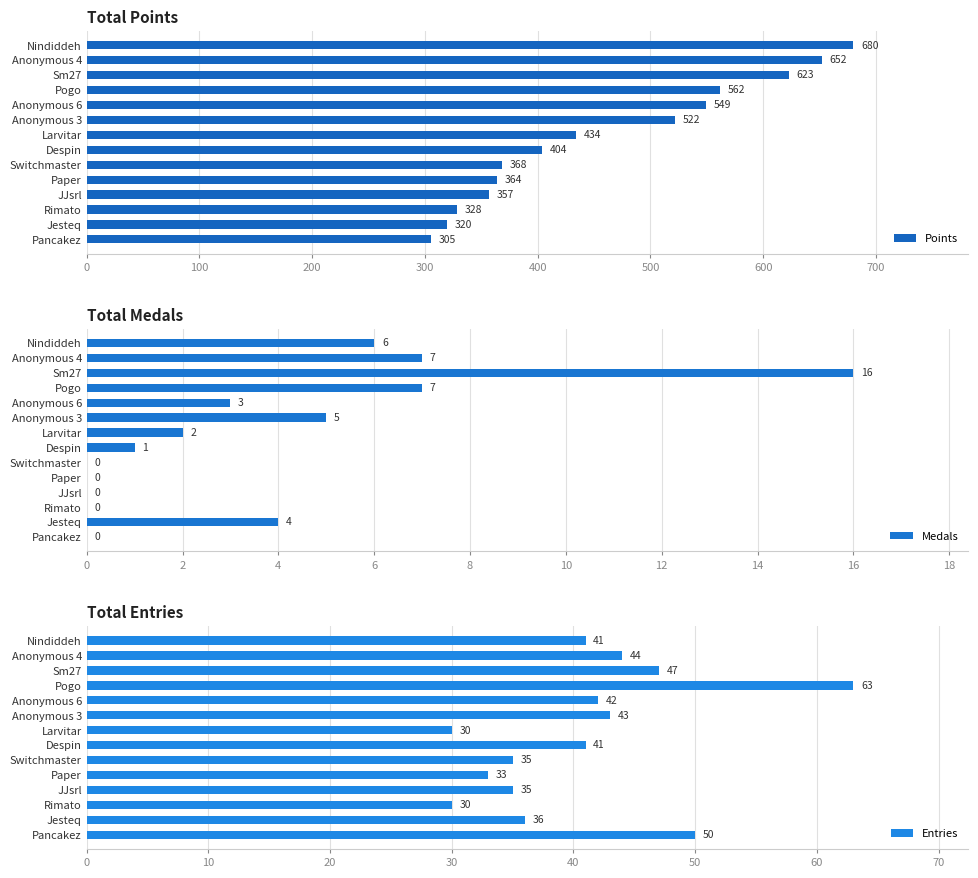

Is it true that Entries equals 35 at Switchmaster?

True